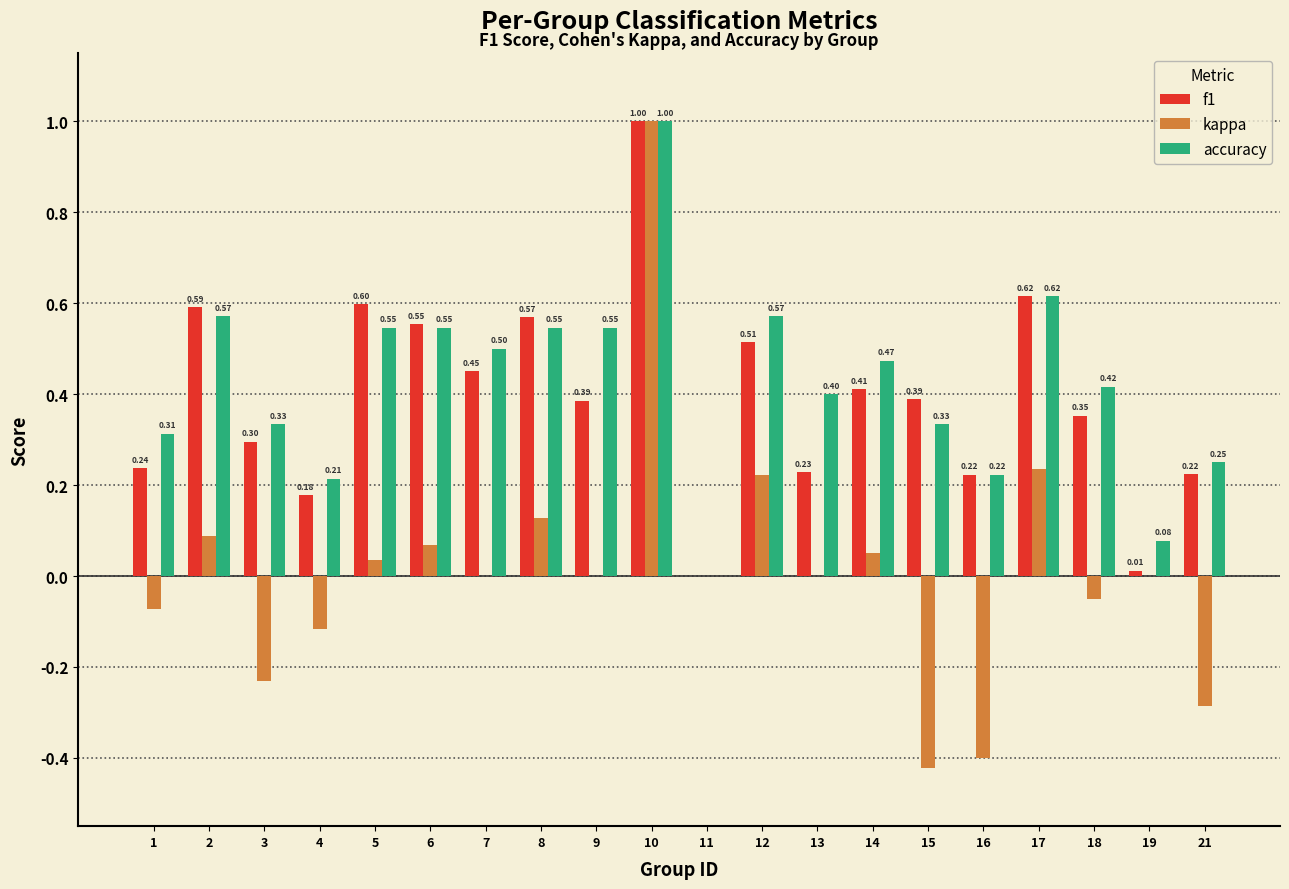

At which category is the sum across all series the highest?

10